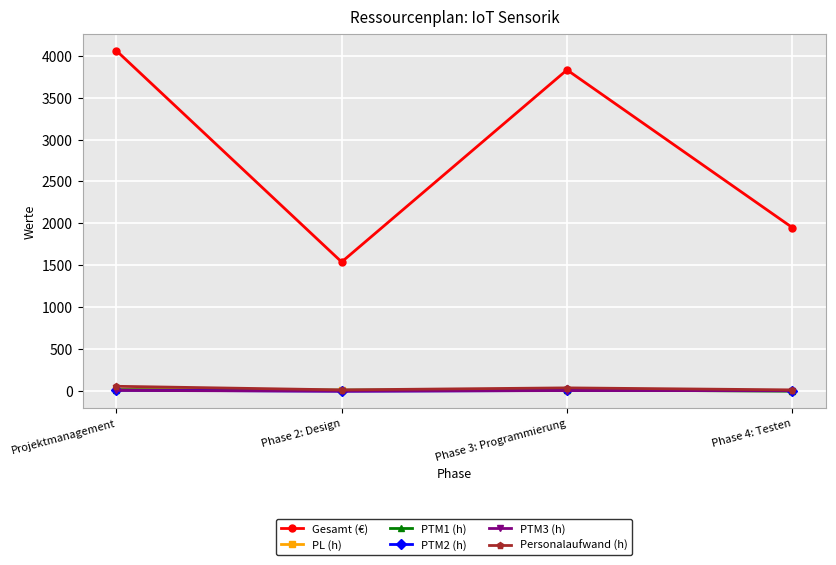

The value of PTM3 (h) at Projektmanagement is 9. True or false?

True